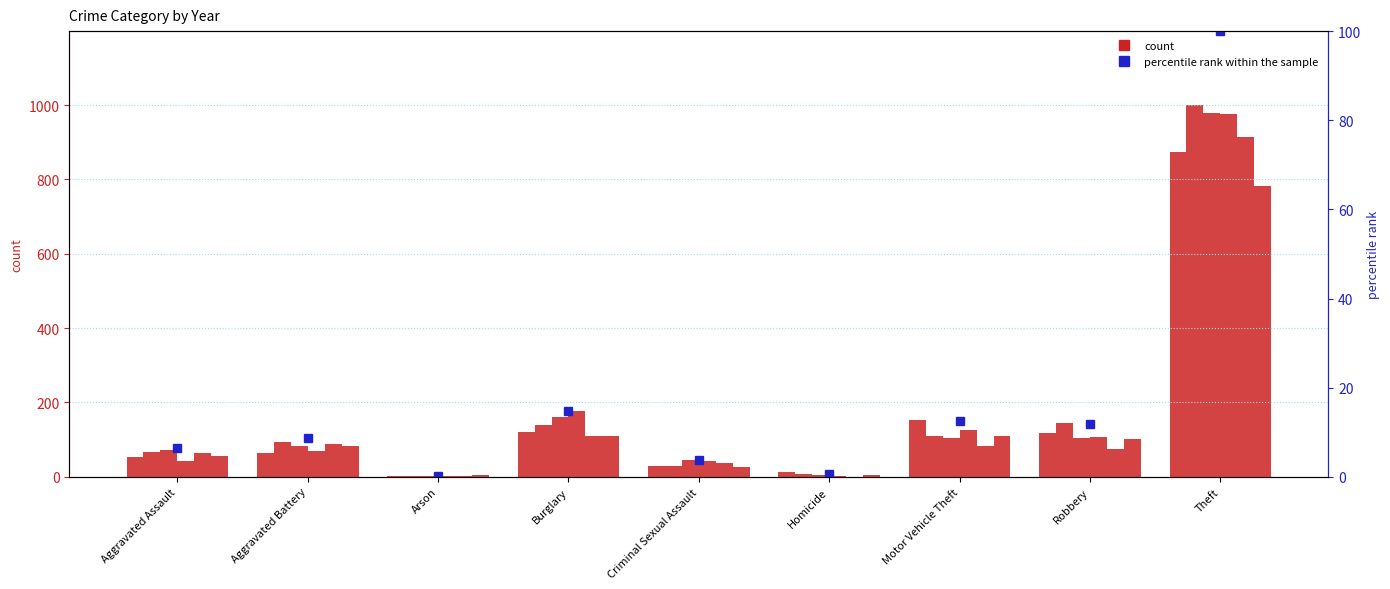

List the labels in order of value, largest first.

Theft, Burglary, Motor Vehicle Theft, Robbery, Aggravated Battery, Aggravated Assault, Criminal Sexual Assault, Homicide, Arson